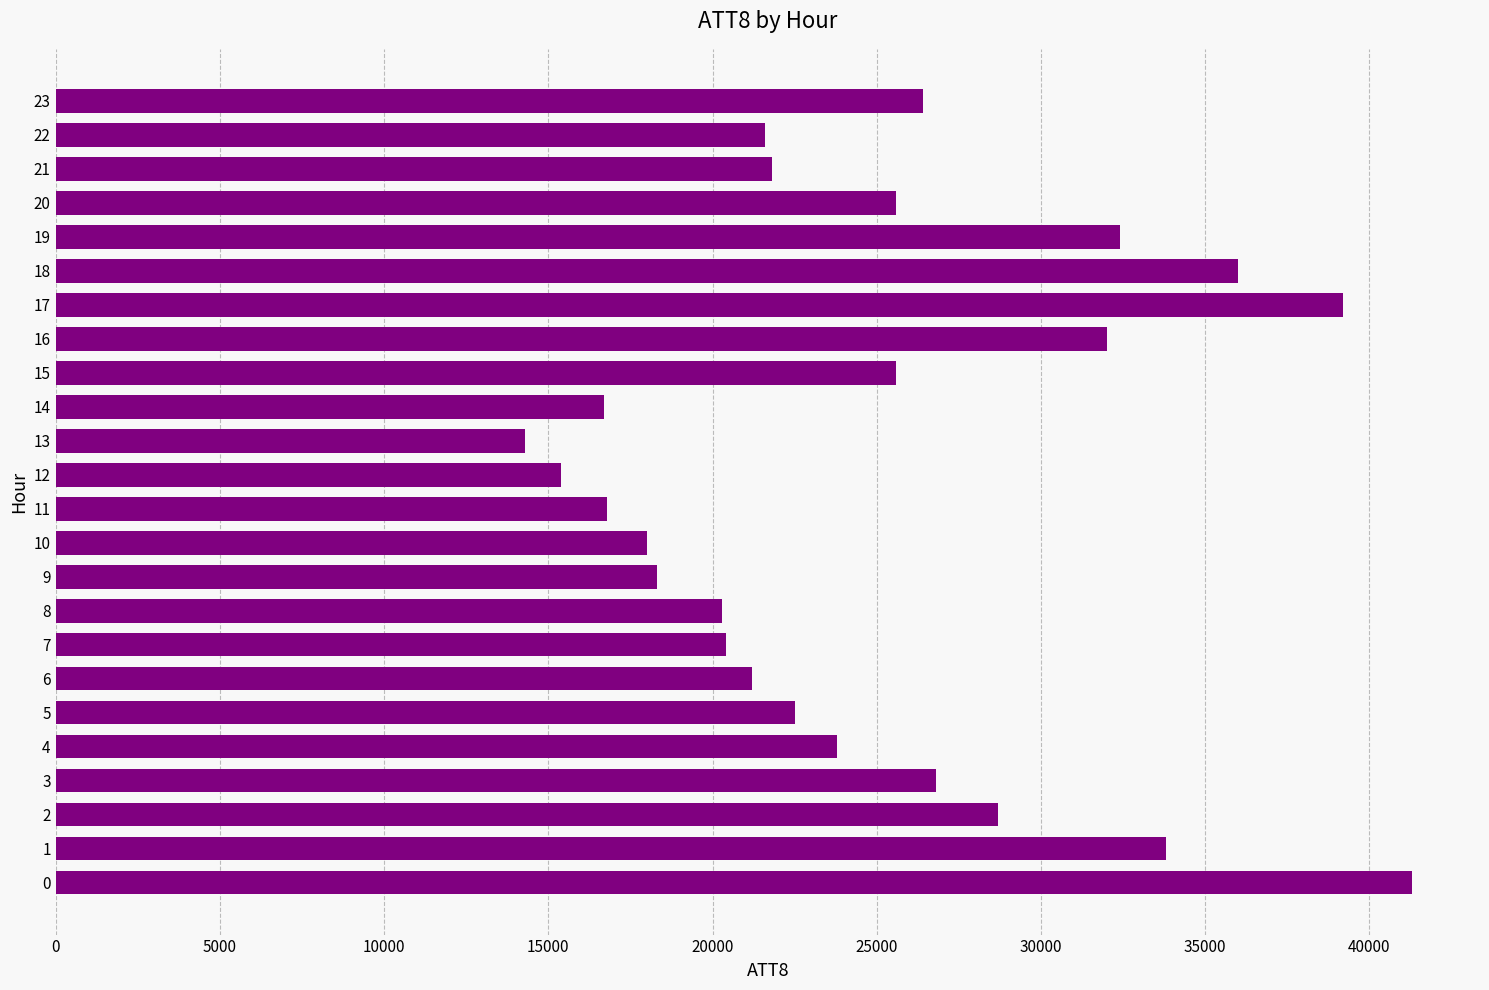

What is the maximum value shown in the chart?

41300